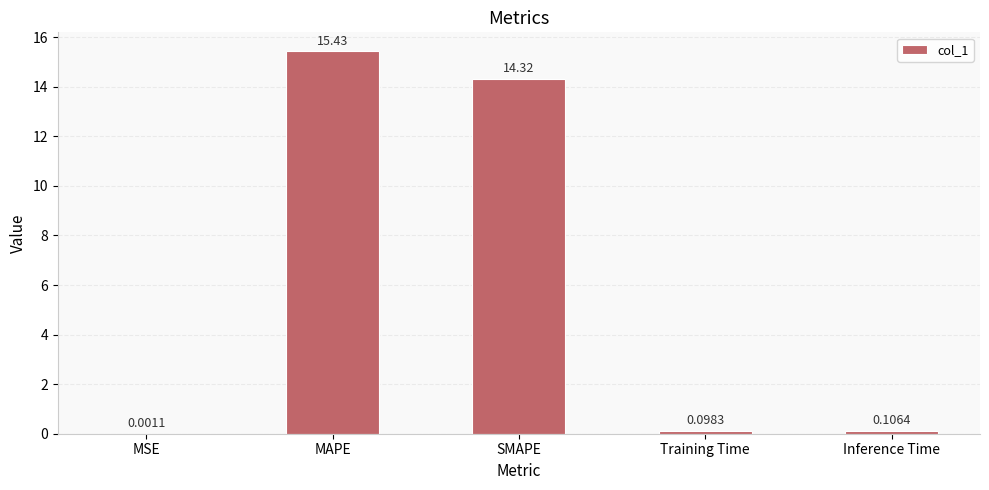

What is the change in value from MSE to Training Time?

+0.1